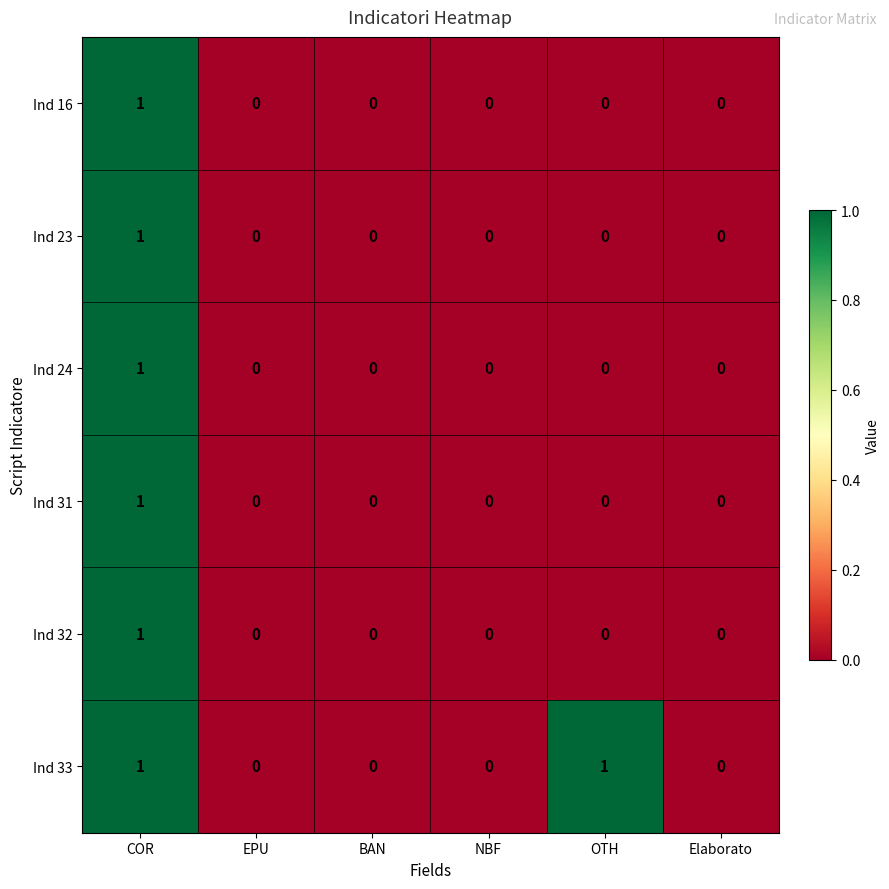

At which category is the sum across all series the highest?

COR